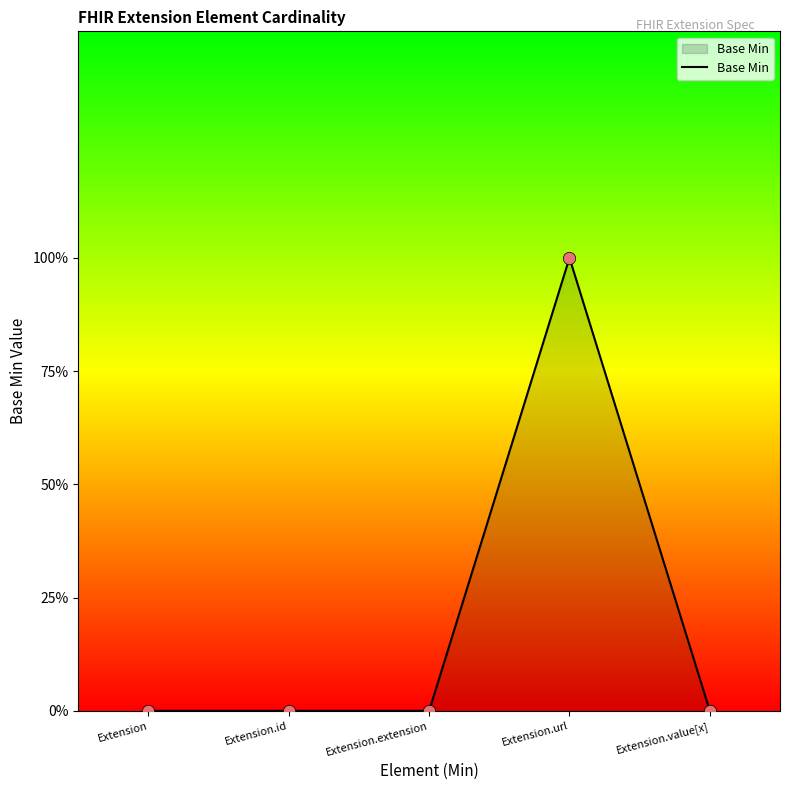

What is the change in value from Extension.url to Extension.value[x]?

-1